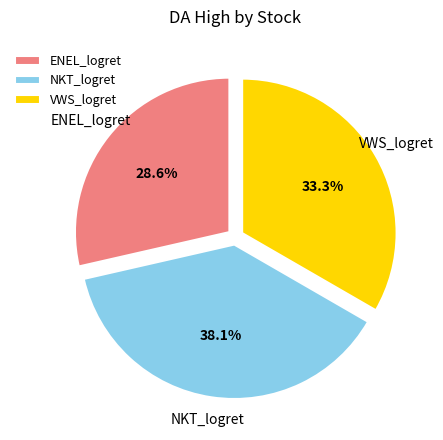

Combined, do ENEL_logret and NKT_logret account for over 50%?

Yes